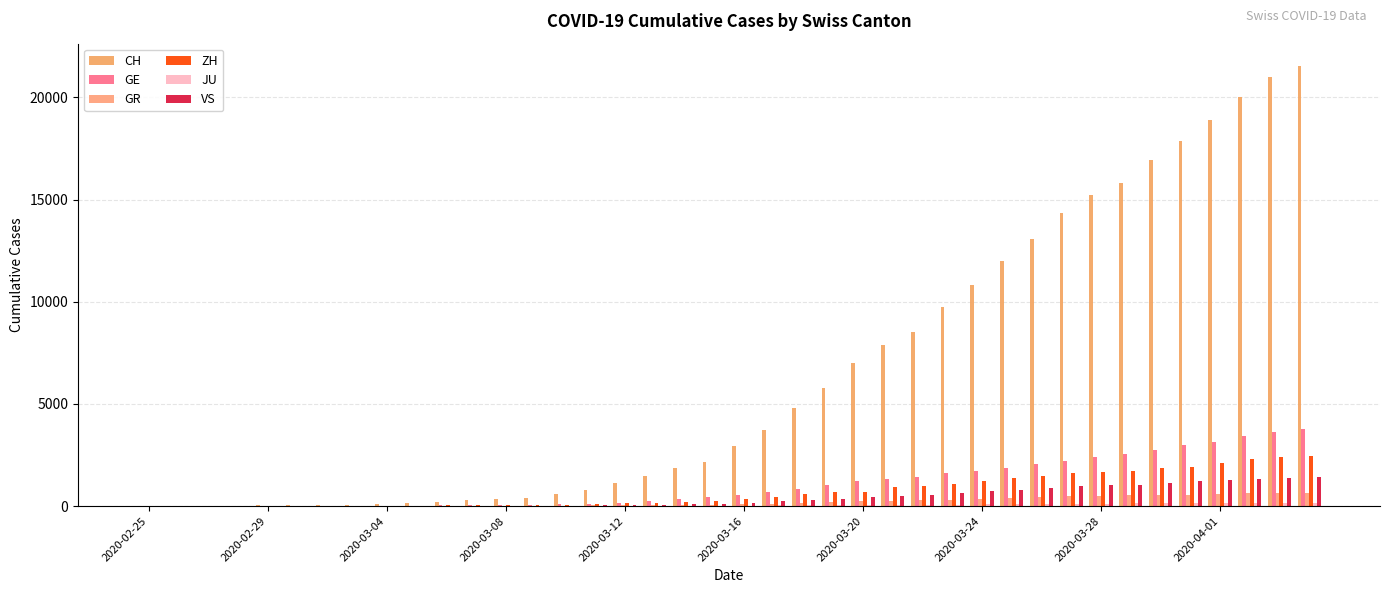

Which category has the lowest value across all series?

2020-02-25